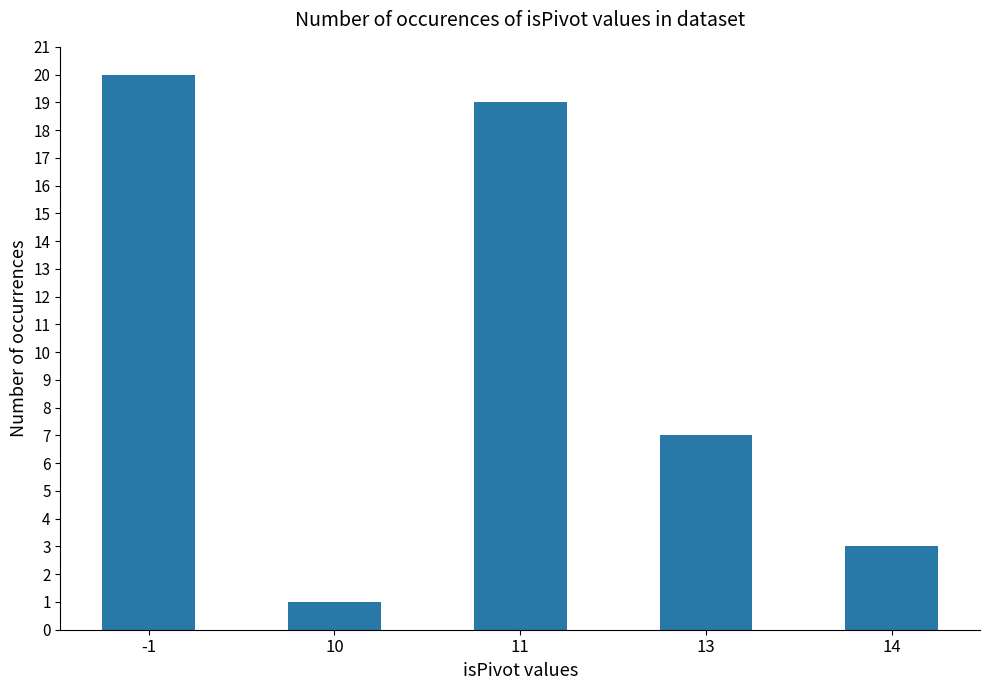

The chart shows a value of 3 at 13. True or false?

False